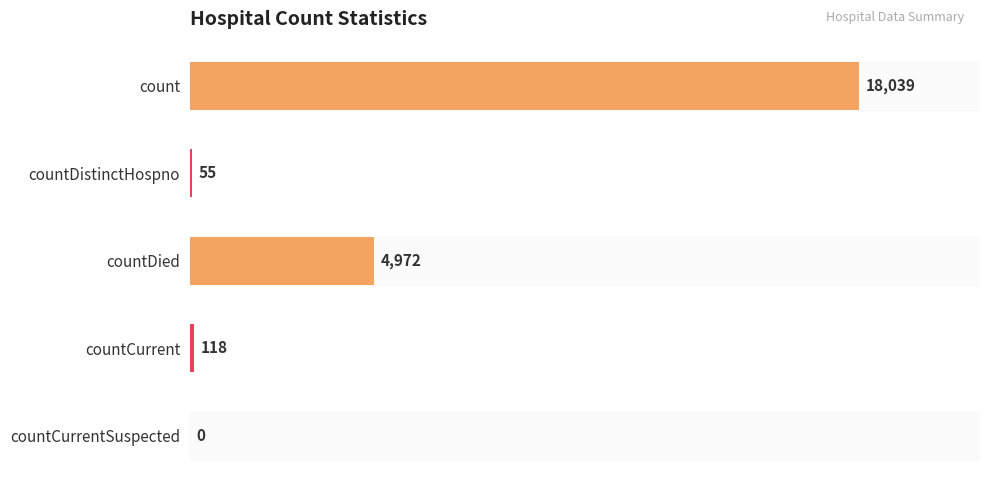

Is it true that the value at count is 18039?

True